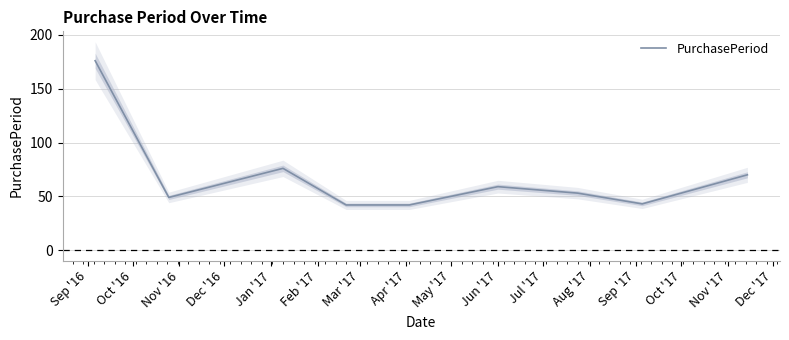

What is the minimum value for PurchasePeriod?

42